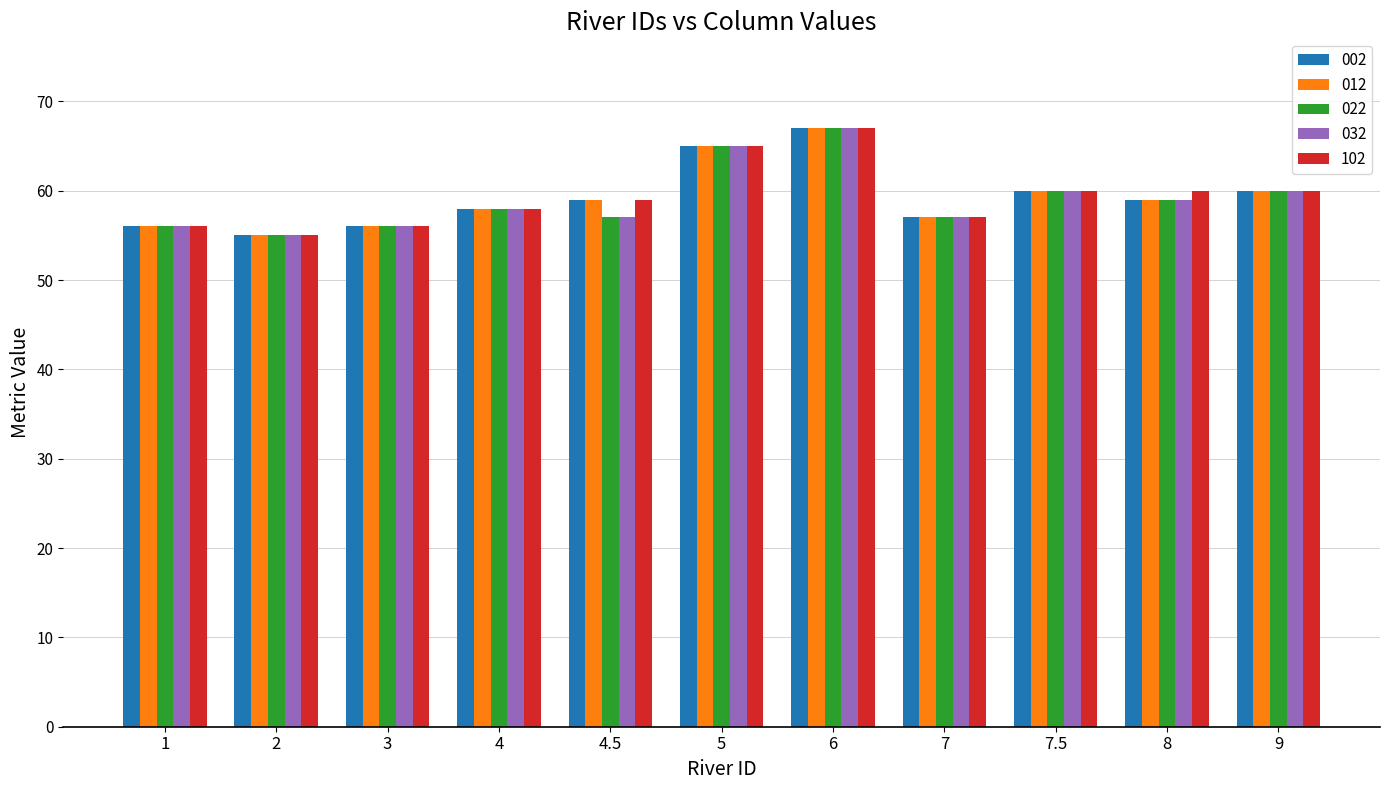

What is the minimum value for 002?

55